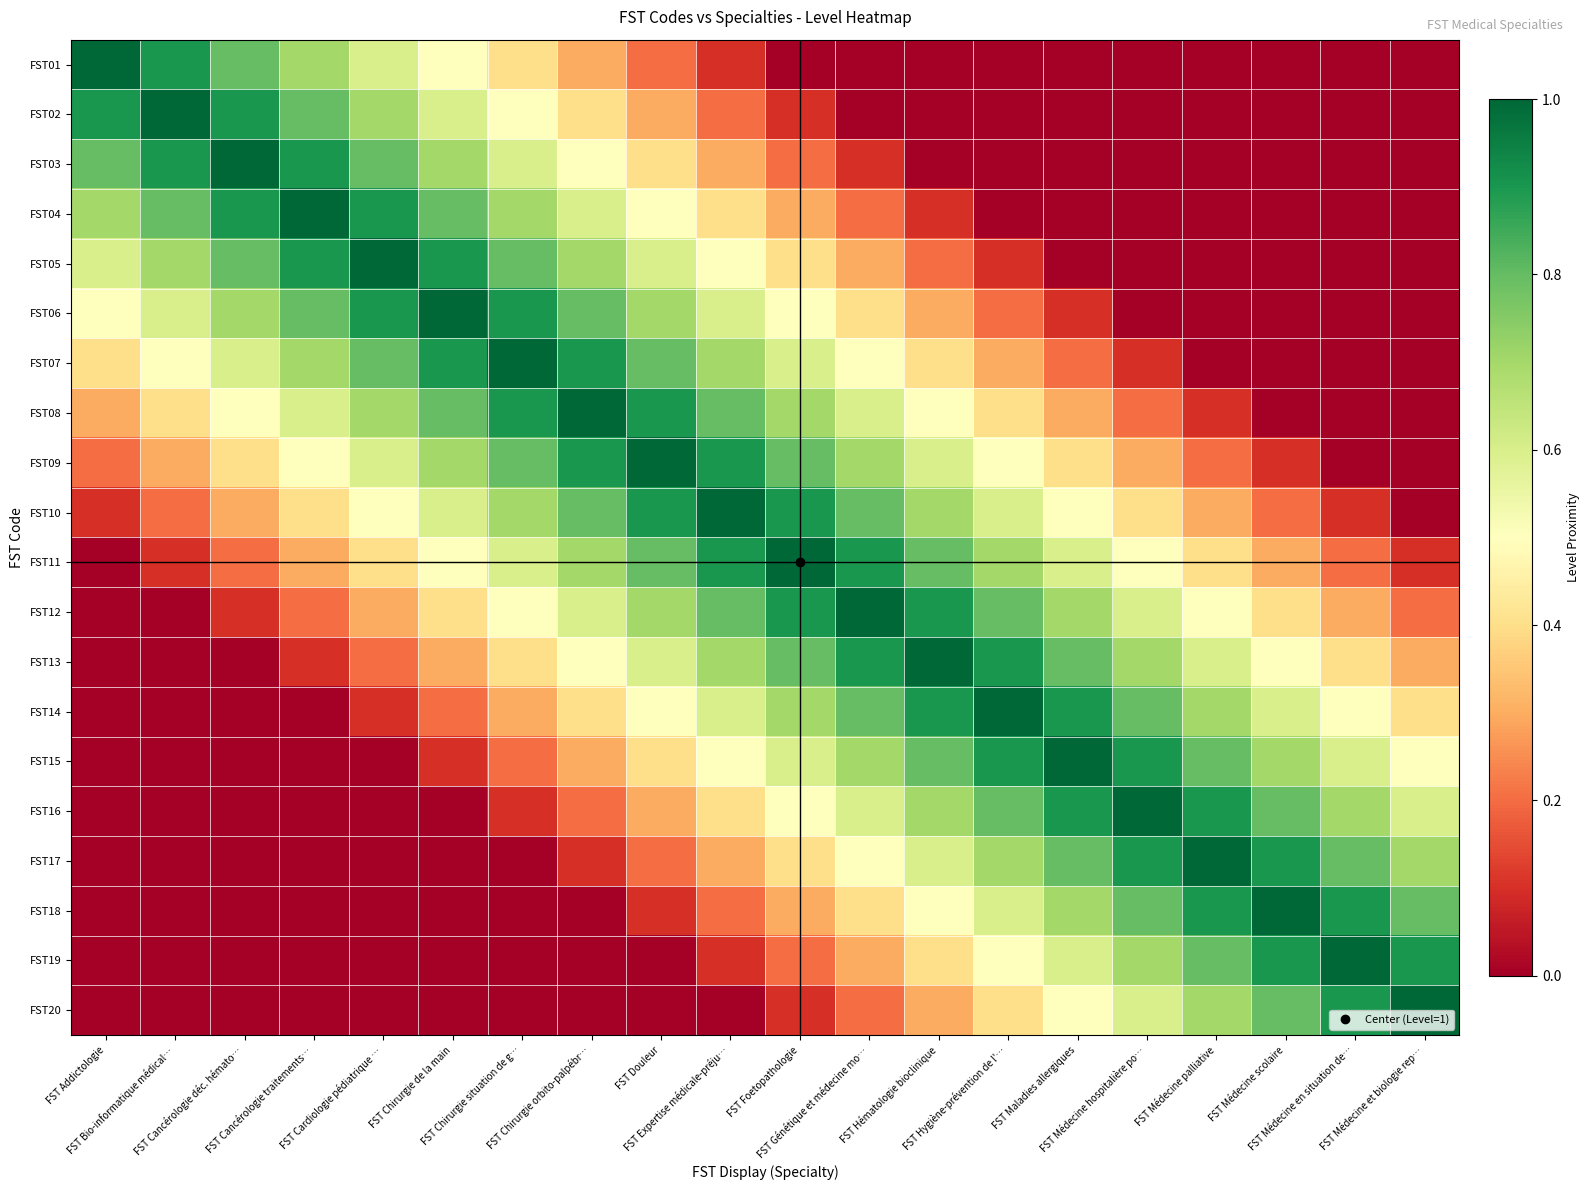

Reading left to right, transcribe all the data shown in this chart.

FST01: FST Addictologie=1.0	FST Bio-informatique médical…=0.9	FST Cancérologie déc. hémato…=0.8	FST Cancérologie traitements…=0.7	FST Cardiologie pédiatrique …=0.6	FST Chirurgie de la main=0.5	FST Chirurgie situation de g…=0.4	FST Chirurgie orbito-palpébr…=0.3	FST Douleur=0.2	FST Expertise médicale-préju…=0.1	FST Foetopathologie=0.0	FST Génétique et médecine mo…=0.0	FST Hématologie bioclinique=0.0	FST Hygiène-prévention de l'…=0.0	FST Maladies allergiques=0.0	FST Médecine hospitalière po…=0.0	FST Médecine palliative=0.0	FST Médecine scolaire=0.0	FST Médecine en situation de…=0.0	FST Médecine et biologie rep…=0.0
FST02: FST Addictologie=0.9	FST Bio-informatique médical…=1.0	FST Cancérologie déc. hémato…=0.9	FST Cancérologie traitements…=0.8	FST Cardiologie pédiatrique …=0.7	FST Chirurgie de la main=0.6	FST Chirurgie situation de g…=0.5	FST Chirurgie orbito-palpébr…=0.4	FST Douleur=0.3	FST Expertise médicale-préju…=0.2	FST Foetopathologie=0.1	FST Génétique et médecine mo…=0.0	FST Hématologie bioclinique=0.0	FST Hygiène-prévention de l'…=0.0	FST Maladies allergiques=0.0	FST Médecine hospitalière po…=0.0	FST Médecine palliative=0.0	FST Médecine scolaire=0.0	FST Médecine en situation de…=0.0	FST Médecine et biologie rep…=0.0
FST03: FST Addictologie=0.8	FST Bio-informatique médical…=0.9	FST Cancérologie déc. hémato…=1.0	FST Cancérologie traitements…=0.9	FST Cardiologie pédiatrique …=0.8	FST Chirurgie de la main=0.7	FST Chirurgie situation de g…=0.6	FST Chirurgie orbito-palpébr…=0.5	FST Douleur=0.4	FST Expertise médicale-préju…=0.3	FST Foetopathologie=0.2	FST Génétique et médecine mo…=0.1	FST Hématologie bioclinique=0.0	FST Hygiène-prévention de l'…=0.0	FST Maladies allergiques=0.0	FST Médecine hospitalière po…=0.0	FST Médecine palliative=0.0	FST Médecine scolaire=0.0	FST Médecine en situation de…=0.0	FST Médecine et biologie rep…=0.0
FST04: FST Addictologie=0.7	FST Bio-informatique médical…=0.8	FST Cancérologie déc. hémato…=0.9	FST Cancérologie traitements…=1.0	FST Cardiologie pédiatrique …=0.9	FST Chirurgie de la main=0.8	FST Chirurgie situation de g…=0.7	FST Chirurgie orbito-palpébr…=0.6	FST Douleur=0.5	FST Expertise médicale-préju…=0.4	FST Foetopathologie=0.3	FST Génétique et médecine mo…=0.2	FST Hématologie bioclinique=0.1	FST Hygiène-prévention de l'…=0.0	FST Maladies allergiques=0.0	FST Médecine hospitalière po…=0.0	FST Médecine palliative=0.0	FST Médecine scolaire=0.0	FST Médecine en situation de…=0.0	FST Médecine et biologie rep…=0.0
FST05: FST Addictologie=0.6	FST Bio-informatique médical…=0.7	FST Cancérologie déc. hémato…=0.8	FST Cancérologie traitements…=0.9	FST Cardiologie pédiatrique …=1.0	FST Chirurgie de la main=0.9	FST Chirurgie situation de g…=0.8	FST Chirurgie orbito-palpébr…=0.7	FST Douleur=0.6	FST Expertise médicale-préju…=0.5	FST Foetopathologie=0.4	FST Génétique et médecine mo…=0.3	FST Hématologie bioclinique=0.2	FST Hygiène-prévention de l'…=0.1	FST Maladies allergiques=0.0	FST Médecine hospitalière po…=0.0	FST Médecine palliative=0.0	FST Médecine scolaire=0.0	FST Médecine en situation de…=0.0	FST Médecine et biologie rep…=0.0
FST06: FST Addictologie=0.5	FST Bio-informatique médical…=0.6	FST Cancérologie déc. hémato…=0.7	FST Cancérologie traitements…=0.8	FST Cardiologie pédiatrique …=0.9	FST Chirurgie de la main=1.0	FST Chirurgie situation de g…=0.9	FST Chirurgie orbito-palpébr…=0.8	FST Douleur=0.7	FST Expertise médicale-préju…=0.6	FST Foetopathologie=0.5	FST Génétique et médecine mo…=0.4	FST Hématologie bioclinique=0.3	FST Hygiène-prévention de l'…=0.2	FST Maladies allergiques=0.1	FST Médecine hospitalière po…=0.0	FST Médecine palliative=0.0	FST Médecine scolaire=0.0	FST Médecine en situation de…=0.0	FST Médecine et biologie rep…=0.0
FST07: FST Addictologie=0.4	FST Bio-informatique médical…=0.5	FST Cancérologie déc. hémato…=0.6	FST Cancérologie traitements…=0.7	FST Cardiologie pédiatrique …=0.8	FST Chirurgie de la main=0.9	FST Chirurgie situation de g…=1.0	FST Chirurgie orbito-palpébr…=0.9	FST Douleur=0.8	FST Expertise médicale-préju…=0.7	FST Foetopathologie=0.6	FST Génétique et médecine mo…=0.5	FST Hématologie bioclinique=0.4	FST Hygiène-prévention de l'…=0.3	FST Maladies allergiques=0.2	FST Médecine hospitalière po…=0.1	FST Médecine palliative=0.0	FST Médecine scolaire=0.0	FST Médecine en situation de…=0.0	FST Médecine et biologie rep…=0.0
FST08: FST Addictologie=0.3	FST Bio-informatique médical…=0.4	FST Cancérologie déc. hémato…=0.5	FST Cancérologie traitements…=0.6	FST Cardiologie pédiatrique …=0.7	FST Chirurgie de la main=0.8	FST Chirurgie situation de g…=0.9	FST Chirurgie orbito-palpébr…=1.0	FST Douleur=0.9	FST Expertise médicale-préju…=0.8	FST Foetopathologie=0.7	FST Génétique et médecine mo…=0.6	FST Hématologie bioclinique=0.5	FST Hygiène-prévention de l'…=0.4	FST Maladies allergiques=0.3	FST Médecine hospitalière po…=0.2	FST Médecine palliative=0.1	FST Médecine scolaire=0.0	FST Médecine en situation de…=0.0	FST Médecine et biologie rep…=0.0
FST09: FST Addictologie=0.2	FST Bio-informatique médical…=0.3	FST Cancérologie déc. hémato…=0.4	FST Cancérologie traitements…=0.5	FST Cardiologie pédiatrique …=0.6	FST Chirurgie de la main=0.7	FST Chirurgie situation de g…=0.8	FST Chirurgie orbito-palpébr…=0.9	FST Douleur=1.0	FST Expertise médicale-préju…=0.9	FST Foetopathologie=0.8	FST Génétique et médecine mo…=0.7	FST Hématologie bioclinique=0.6	FST Hygiène-prévention de l'…=0.5	FST Maladies allergiques=0.4	FST Médecine hospitalière po…=0.3	FST Médecine palliative=0.2	FST Médecine scolaire=0.1	FST Médecine en situation de…=0.0	FST Médecine et biologie rep…=0.0
FST10: FST Addictologie=0.1	FST Bio-informatique médical…=0.2	FST Cancérologie déc. hémato…=0.3	FST Cancérologie traitements…=0.4	FST Cardiologie pédiatrique …=0.5	FST Chirurgie de la main=0.6	FST Chirurgie situation de g…=0.7	FST Chirurgie orbito-palpébr…=0.8	FST Douleur=0.9	FST Expertise médicale-préju…=1.0	FST Foetopathologie=0.9	FST Génétique et médecine mo…=0.8	FST Hématologie bioclinique=0.7	FST Hygiène-prévention de l'…=0.6	FST Maladies allergiques=0.5	FST Médecine hospitalière po…=0.4	FST Médecine palliative=0.3	FST Médecine scolaire=0.2	FST Médecine en situation de…=0.1	FST Médecine et biologie rep…=0.0
FST11: FST Addictologie=0.0	FST Bio-informatique médical…=0.1	FST Cancérologie déc. hémato…=0.2	FST Cancérologie traitements…=0.3	FST Cardiologie pédiatrique …=0.4	FST Chirurgie de la main=0.5	FST Chirurgie situation de g…=0.6	FST Chirurgie orbito-palpébr…=0.7	FST Douleur=0.8	FST Expertise médicale-préju…=0.9	FST Foetopathologie=1.0	FST Génétique et médecine mo…=0.9	FST Hématologie bioclinique=0.8	FST Hygiène-prévention de l'…=0.7	FST Maladies allergiques=0.6	FST Médecine hospitalière po…=0.5	FST Médecine palliative=0.4	FST Médecine scolaire=0.3	FST Médecine en situation de…=0.2	FST Médecine et biologie rep…=0.1
FST12: FST Addictologie=0.0	FST Bio-informatique médical…=0.0	FST Cancérologie déc. hémato…=0.1	FST Cancérologie traitements…=0.2	FST Cardiologie pédiatrique …=0.3	FST Chirurgie de la main=0.4	FST Chirurgie situation de g…=0.5	FST Chirurgie orbito-palpébr…=0.6	FST Douleur=0.7	FST Expertise médicale-préju…=0.8	FST Foetopathologie=0.9	FST Génétique et médecine mo…=1.0	FST Hématologie bioclinique=0.9	FST Hygiène-prévention de l'…=0.8	FST Maladies allergiques=0.7	FST Médecine hospitalière po…=0.6	FST Médecine palliative=0.5	FST Médecine scolaire=0.4	FST Médecine en situation de…=0.3	FST Médecine et biologie rep…=0.2
FST13: FST Addictologie=0.0	FST Bio-informatique médical…=0.0	FST Cancérologie déc. hémato…=0.0	FST Cancérologie traitements…=0.1	FST Cardiologie pédiatrique …=0.2	FST Chirurgie de la main=0.3	FST Chirurgie situation de g…=0.4	FST Chirurgie orbito-palpébr…=0.5	FST Douleur=0.6	FST Expertise médicale-préju…=0.7	FST Foetopathologie=0.8	FST Génétique et médecine mo…=0.9	FST Hématologie bioclinique=1.0	FST Hygiène-prévention de l'…=0.9	FST Maladies allergiques=0.8	FST Médecine hospitalière po…=0.7	FST Médecine palliative=0.6	FST Médecine scolaire=0.5	FST Médecine en situation de…=0.4	FST Médecine et biologie rep…=0.3
FST14: FST Addictologie=0.0	FST Bio-informatique médical…=0.0	FST Cancérologie déc. hémato…=0.0	FST Cancérologie traitements…=0.0	FST Cardiologie pédiatrique …=0.1	FST Chirurgie de la main=0.2	FST Chirurgie situation de g…=0.3	FST Chirurgie orbito-palpébr…=0.4	FST Douleur=0.5	FST Expertise médicale-préju…=0.6	FST Foetopathologie=0.7	FST Génétique et médecine mo…=0.8	FST Hématologie bioclinique=0.9	FST Hygiène-prévention de l'…=1.0	FST Maladies allergiques=0.9	FST Médecine hospitalière po…=0.8	FST Médecine palliative=0.7	FST Médecine scolaire=0.6	FST Médecine en situation de…=0.5	FST Médecine et biologie rep…=0.4
FST15: FST Addictologie=0.0	FST Bio-informatique médical…=0.0	FST Cancérologie déc. hémato…=0.0	FST Cancérologie traitements…=0.0	FST Cardiologie pédiatrique …=0.0	FST Chirurgie de la main=0.1	FST Chirurgie situation de g…=0.2	FST Chirurgie orbito-palpébr…=0.3	FST Douleur=0.4	FST Expertise médicale-préju…=0.5	FST Foetopathologie=0.6	FST Génétique et médecine mo…=0.7	FST Hématologie bioclinique=0.8	FST Hygiène-prévention de l'…=0.9	FST Maladies allergiques=1.0	FST Médecine hospitalière po…=0.9	FST Médecine palliative=0.8	FST Médecine scolaire=0.7	FST Médecine en situation de…=0.6	FST Médecine et biologie rep…=0.5
FST16: FST Addictologie=0.0	FST Bio-informatique médical…=0.0	FST Cancérologie déc. hémato…=0.0	FST Cancérologie traitements…=0.0	FST Cardiologie pédiatrique …=0.0	FST Chirurgie de la main=0.0	FST Chirurgie situation de g…=0.1	FST Chirurgie orbito-palpébr…=0.2	FST Douleur=0.3	FST Expertise médicale-préju…=0.4	FST Foetopathologie=0.5	FST Génétique et médecine mo…=0.6	FST Hématologie bioclinique=0.7	FST Hygiène-prévention de l'…=0.8	FST Maladies allergiques=0.9	FST Médecine hospitalière po…=1.0	FST Médecine palliative=0.9	FST Médecine scolaire=0.8	FST Médecine en situation de…=0.7	FST Médecine et biologie rep…=0.6
FST17: FST Addictologie=0.0	FST Bio-informatique médical…=0.0	FST Cancérologie déc. hémato…=0.0	FST Cancérologie traitements…=0.0	FST Cardiologie pédiatrique …=0.0	FST Chirurgie de la main=0.0	FST Chirurgie situation de g…=0.0	FST Chirurgie orbito-palpébr…=0.1	FST Douleur=0.2	FST Expertise médicale-préju…=0.3	FST Foetopathologie=0.4	FST Génétique et médecine mo…=0.5	FST Hématologie bioclinique=0.6	FST Hygiène-prévention de l'…=0.7	FST Maladies allergiques=0.8	FST Médecine hospitalière po…=0.9	FST Médecine palliative=1.0	FST Médecine scolaire=0.9	FST Médecine en situation de…=0.8	FST Médecine et biologie rep…=0.7
FST18: FST Addictologie=0.0	FST Bio-informatique médical…=0.0	FST Cancérologie déc. hémato…=0.0	FST Cancérologie traitements…=0.0	FST Cardiologie pédiatrique …=0.0	FST Chirurgie de la main=0.0	FST Chirurgie situation de g…=0.0	FST Chirurgie orbito-palpébr…=0.0	FST Douleur=0.1	FST Expertise médicale-préju…=0.2	FST Foetopathologie=0.3	FST Génétique et médecine mo…=0.4	FST Hématologie bioclinique=0.5	FST Hygiène-prévention de l'…=0.6	FST Maladies allergiques=0.7	FST Médecine hospitalière po…=0.8	FST Médecine palliative=0.9	FST Médecine scolaire=1.0	FST Médecine en situation de…=0.9	FST Médecine et biologie rep…=0.8
FST19: FST Addictologie=0.0	FST Bio-informatique médical…=0.0	FST Cancérologie déc. hémato…=0.0	FST Cancérologie traitements…=0.0	FST Cardiologie pédiatrique …=0.0	FST Chirurgie de la main=0.0	FST Chirurgie situation de g…=0.0	FST Chirurgie orbito-palpébr…=0.0	FST Douleur=0.0	FST Expertise médicale-préju…=0.1	FST Foetopathologie=0.2	FST Génétique et médecine mo…=0.3	FST Hématologie bioclinique=0.4	FST Hygiène-prévention de l'…=0.5	FST Maladies allergiques=0.6	FST Médecine hospitalière po…=0.7	FST Médecine palliative=0.8	FST Médecine scolaire=0.9	FST Médecine en situation de…=1.0	FST Médecine et biologie rep…=0.9
FST20: FST Addictologie=0.0	FST Bio-informatique médical…=0.0	FST Cancérologie déc. hémato…=0.0	FST Cancérologie traitements…=0.0	FST Cardiologie pédiatrique …=0.0	FST Chirurgie de la main=0.0	FST Chirurgie situation de g…=0.0	FST Chirurgie orbito-palpébr…=0.0	FST Douleur=0.0	FST Expertise médicale-préju…=0.0	FST Foetopathologie=0.1	FST Génétique et médecine mo…=0.2	FST Hématologie bioclinique=0.3	FST Hygiène-prévention de l'…=0.4	FST Maladies allergiques=0.5	FST Médecine hospitalière po…=0.6	FST Médecine palliative=0.7	FST Médecine scolaire=0.8	FST Médecine en situation de…=0.9	FST Médecine et biologie rep…=1.0